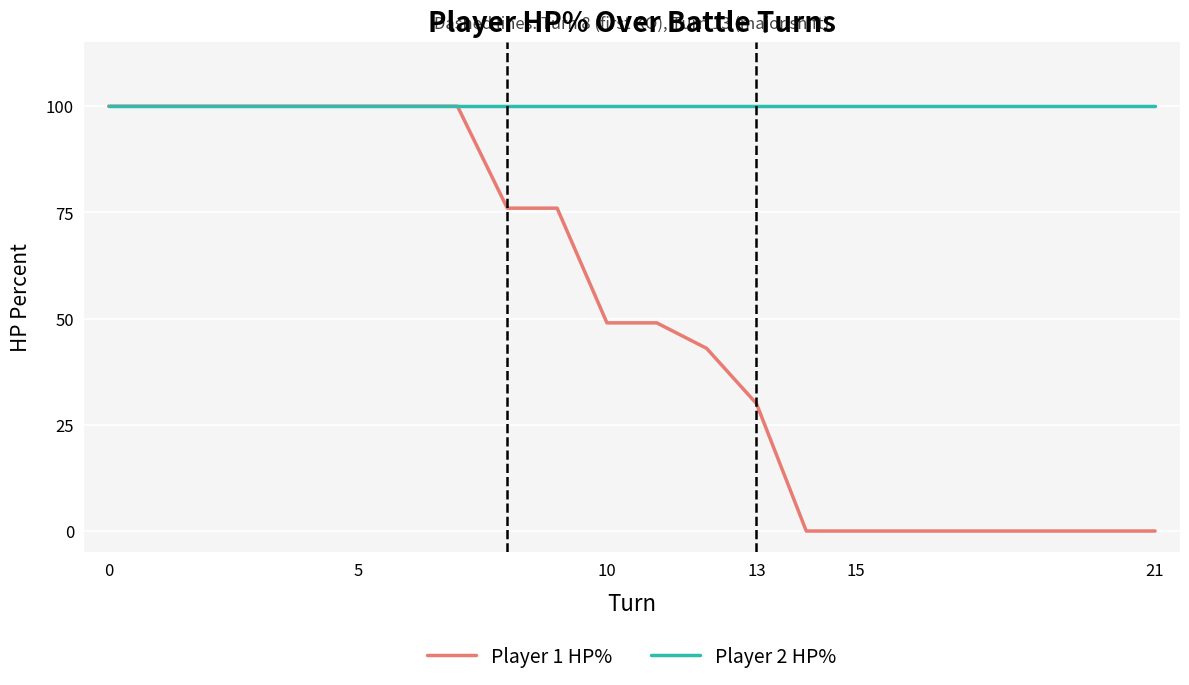

How many categories are shown in the chart?

22